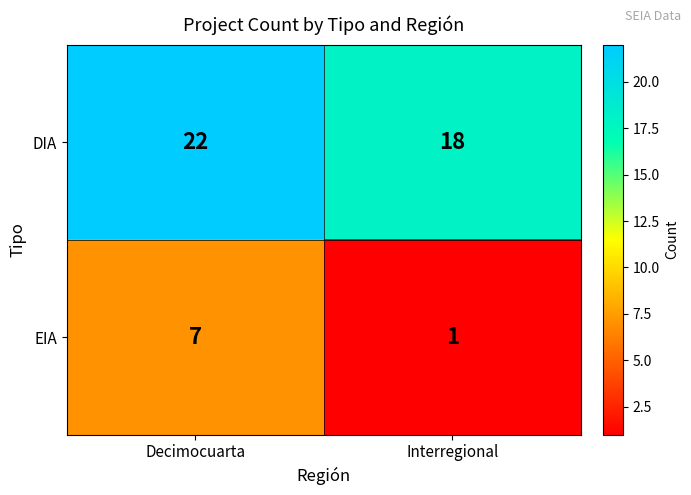

Reading left to right, extract all data points from this chart.

DIA: 22	18
EIA: 7	1